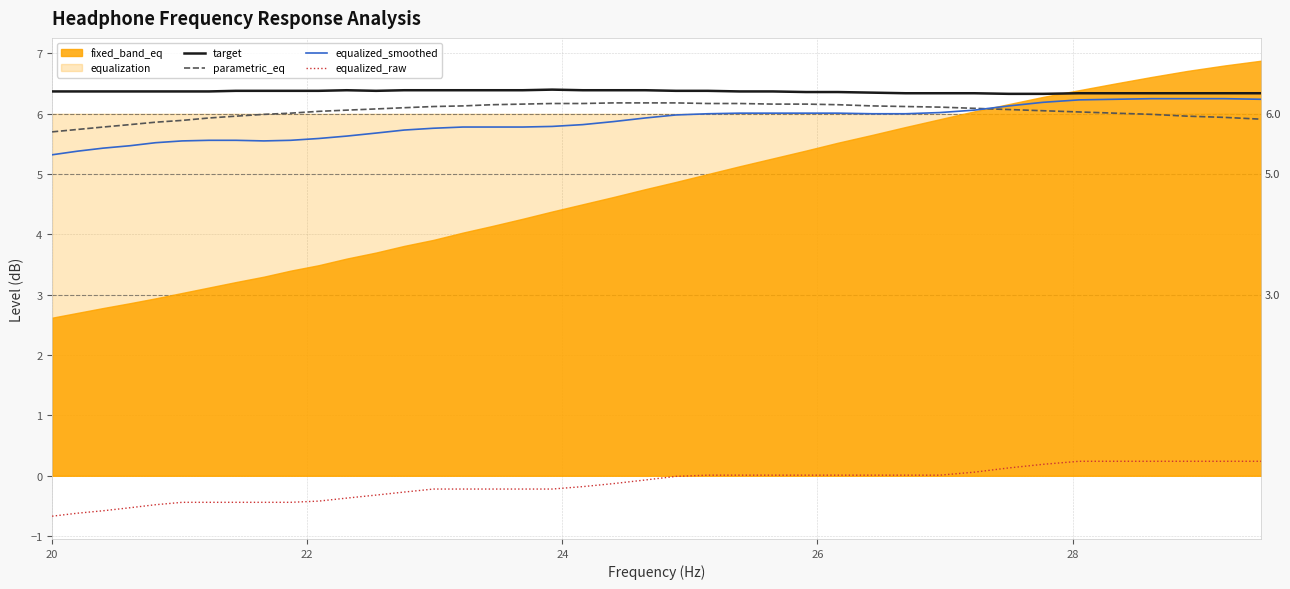

What is the highest value of the parametric_eq series?

6.2